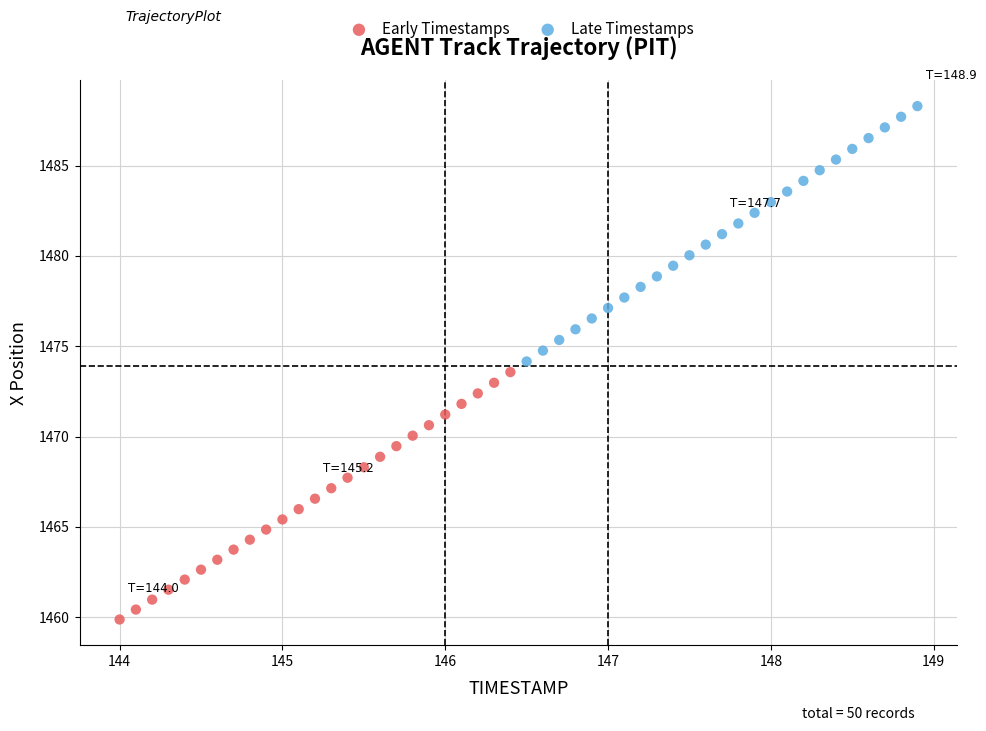

What are all the series names shown in the legend?

Early Timestamps, Late Timestamps